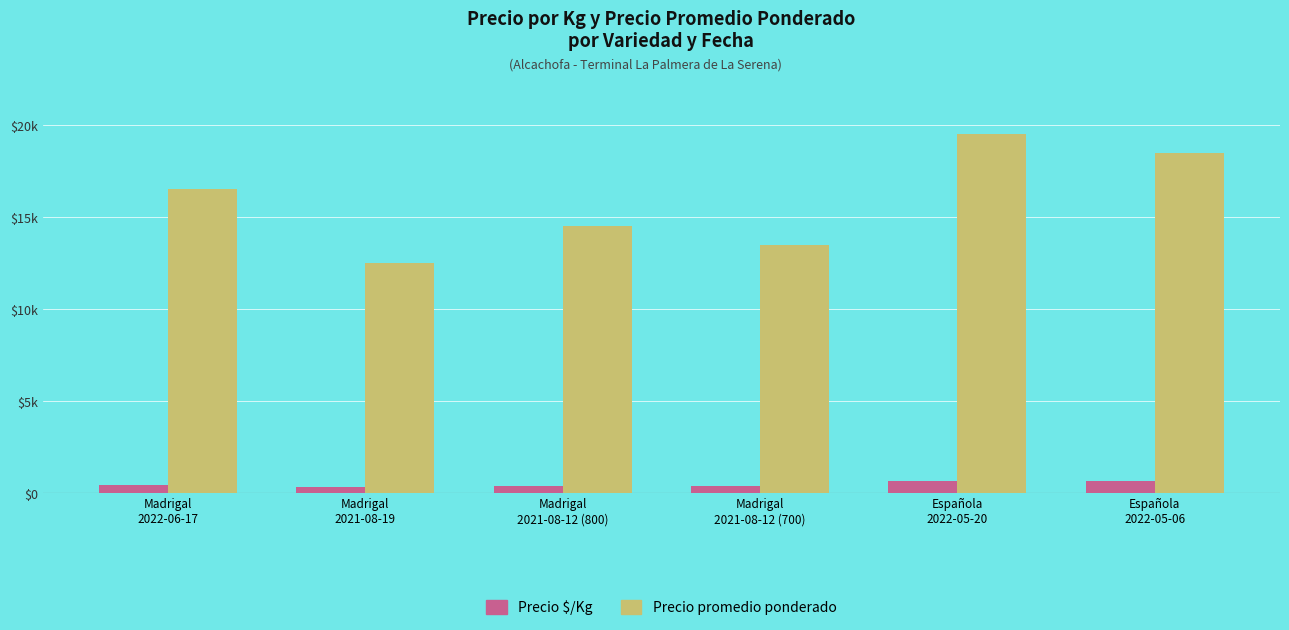

At how many categories does at least one series exceed 7455?

6